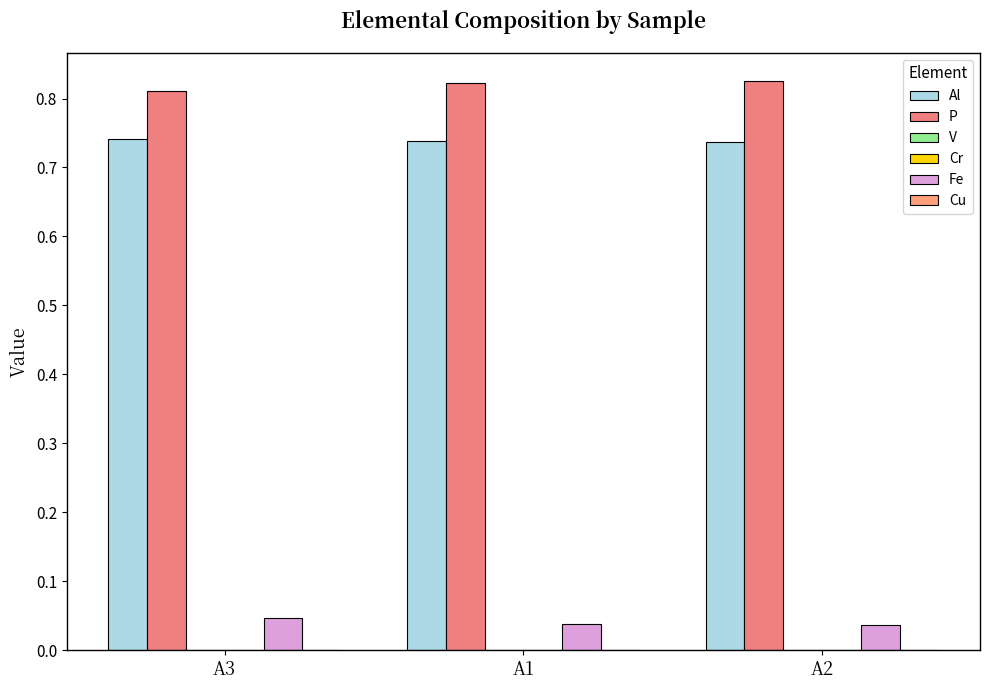

Count the number of categories in the chart.

3